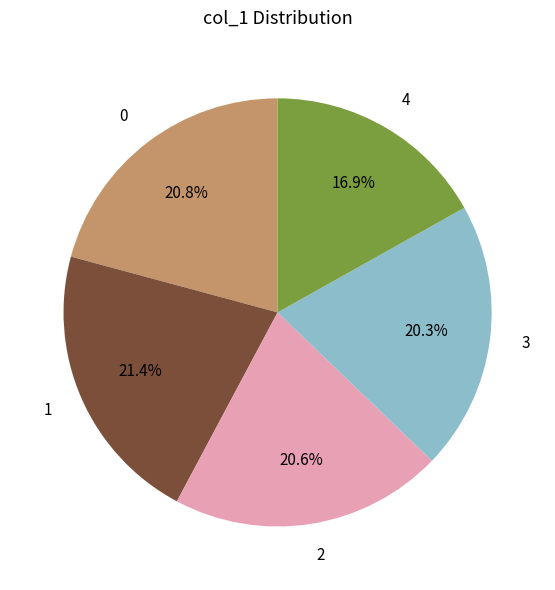

Is there any slice that represents more than half of the pie?

No